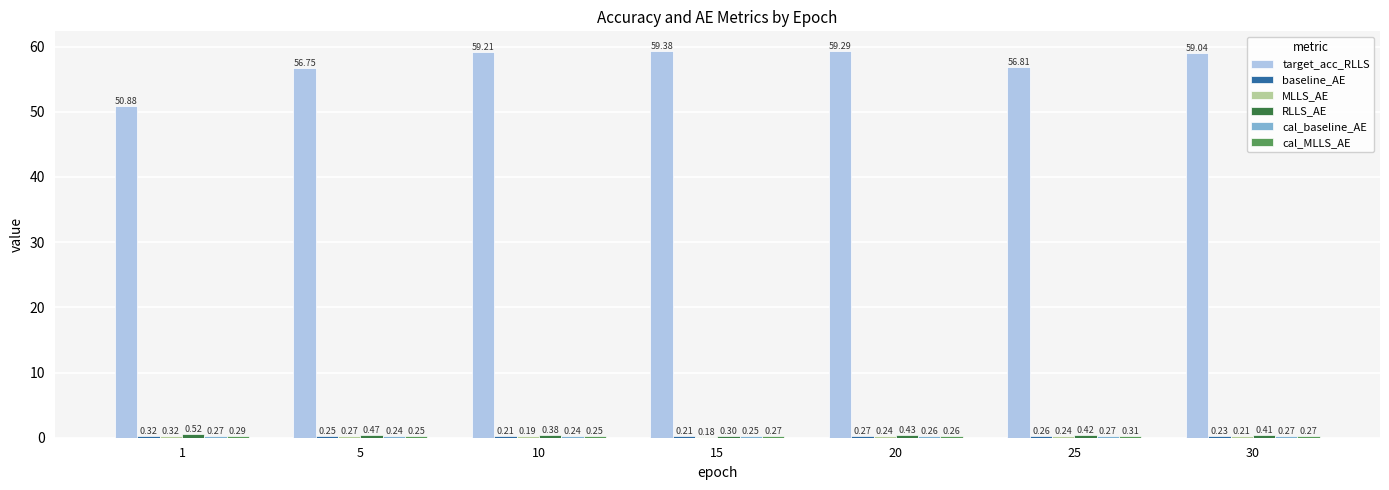

Between 1 and 5, which series saw the biggest shift?

target_acc_RLLS